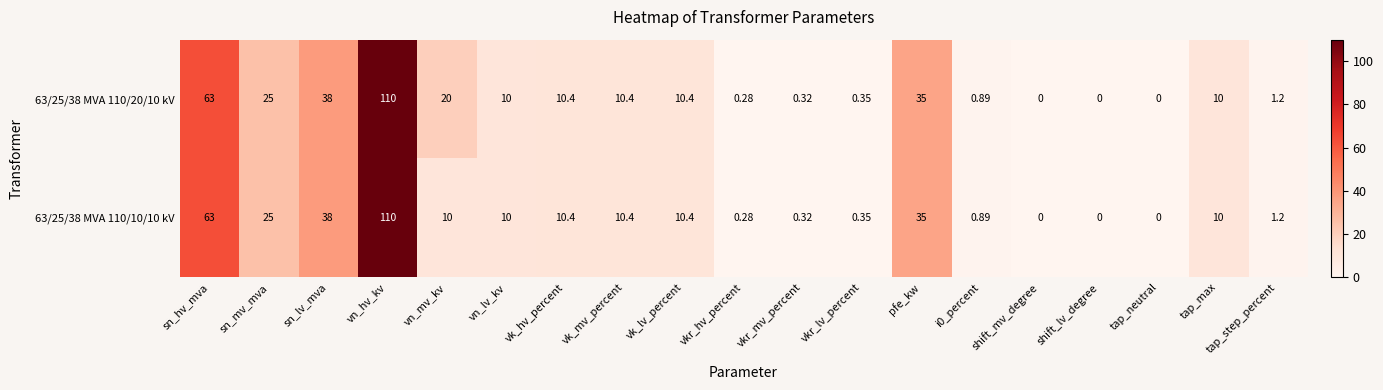

At which category is the sum across all series the highest?

vn_hv_kv